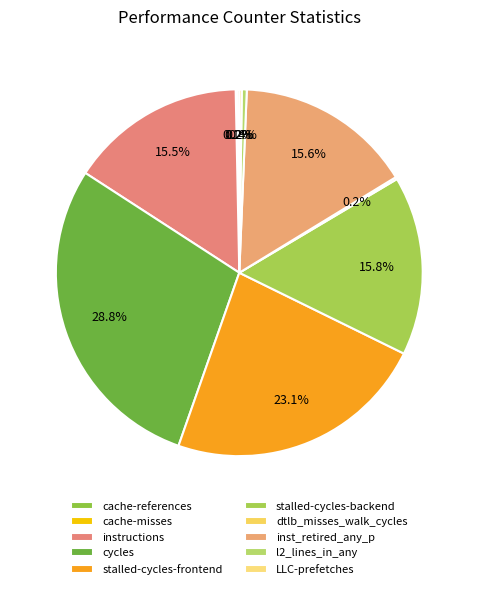

Is there any slice that represents more than half of the pie?

No